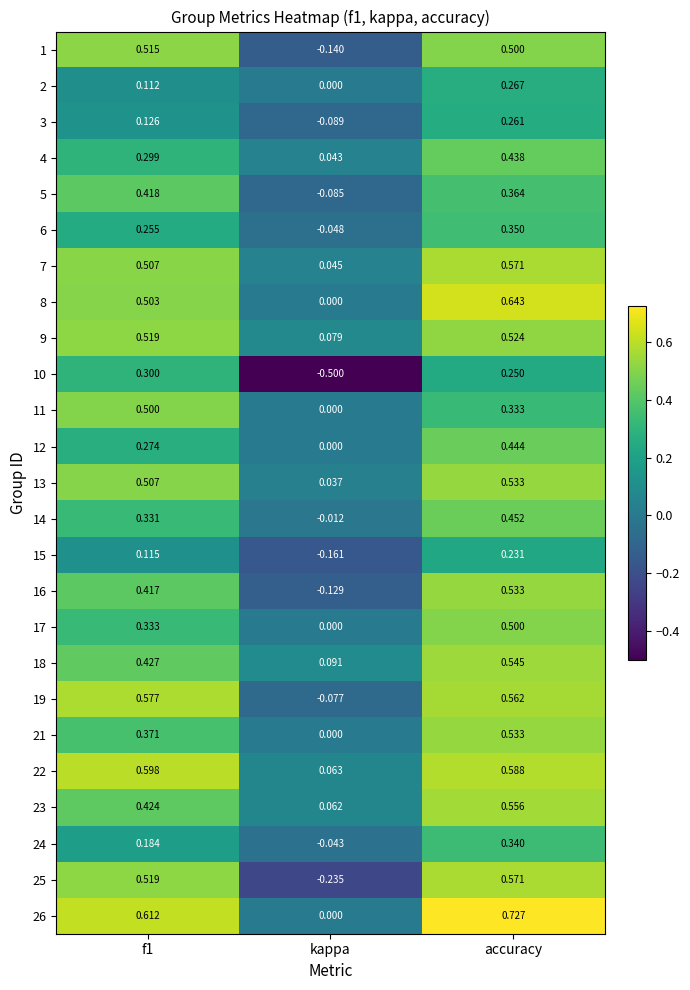

Count the number of categories in the chart.

3